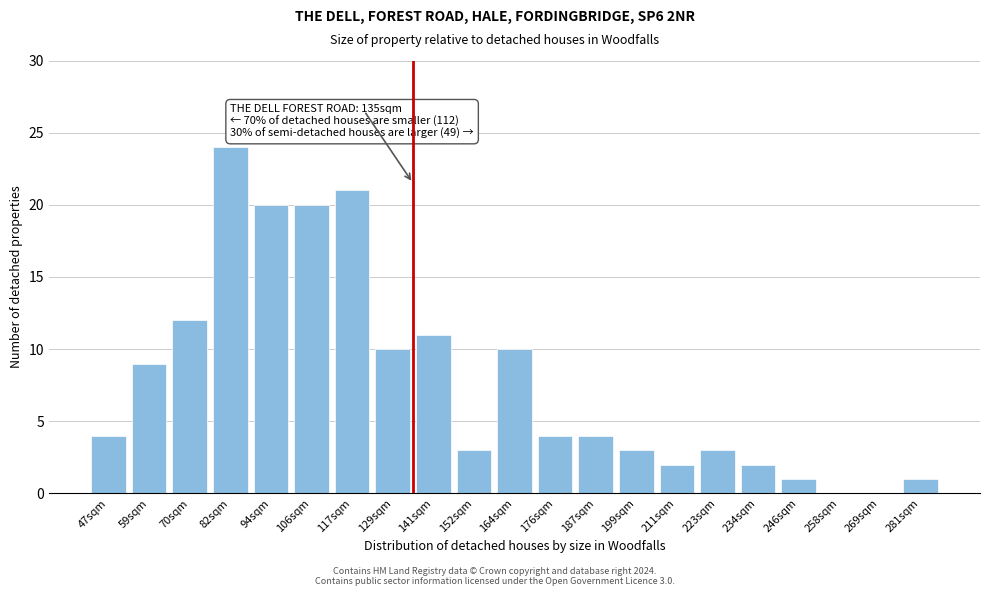

Reading left to right, transcribe all the data shown in this chart.

47sqm=4	59sqm=9	70sqm=12	82sqm=24	94sqm=20	106sqm=20	117sqm=21	129sqm=10	141sqm=11	152sqm=3	164sqm=10	176sqm=4	187sqm=4	199sqm=3	211sqm=2	223sqm=3	234sqm=2	246sqm=1	258sqm=0	269sqm=0	281sqm=1